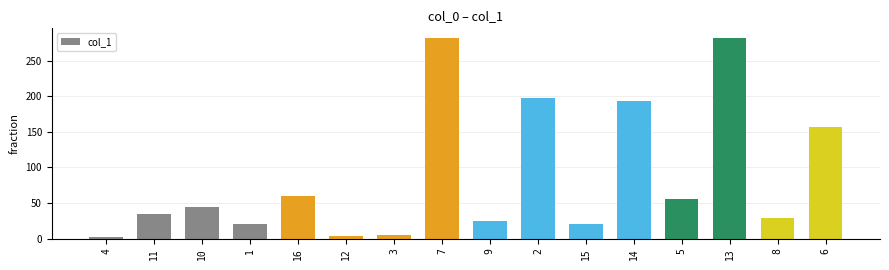

What is the difference between the maximum and second lowest values?

278.4